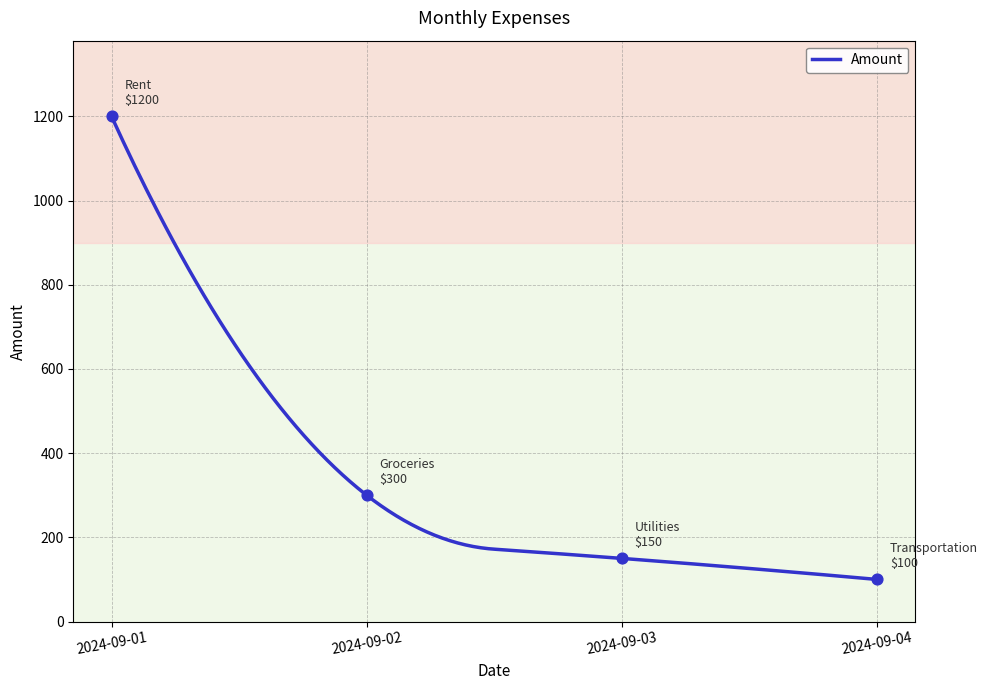

Which has a higher value, 2024-09-01 or 2024-09-02?

2024-09-01